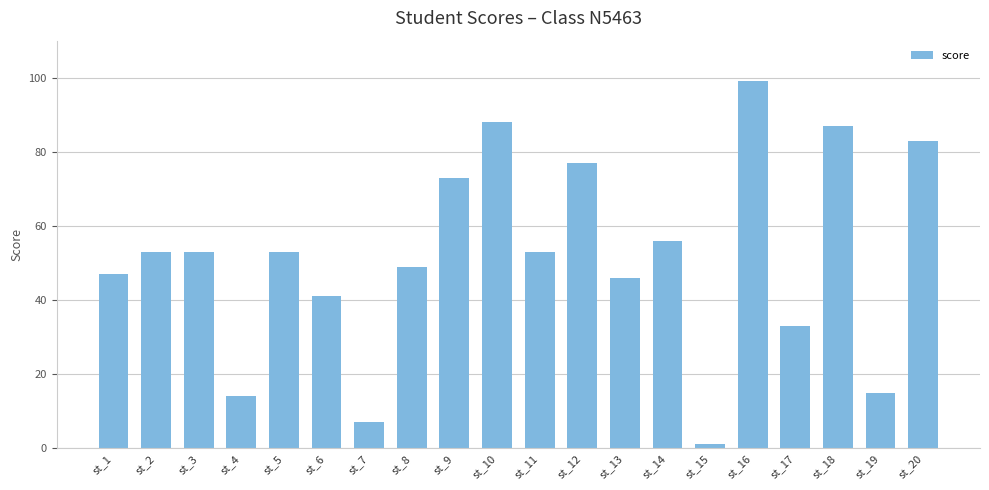

Between st_4 and st_2, which is larger?

st_2